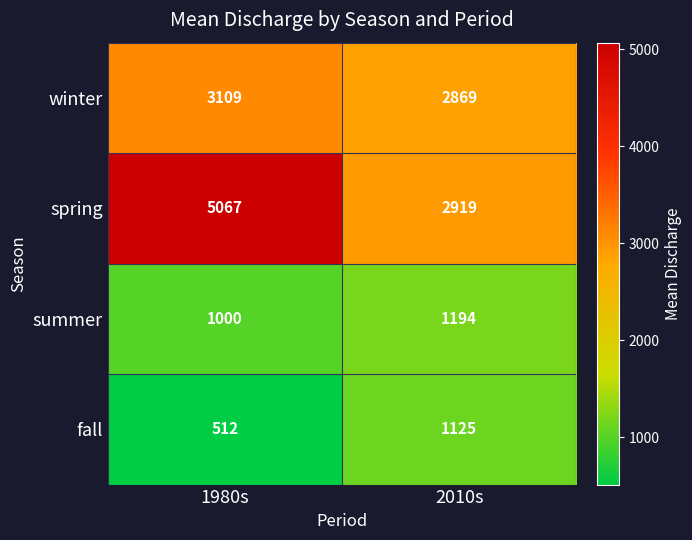

What is the approximate value of winter at 2010s, to the nearest 5?

2870